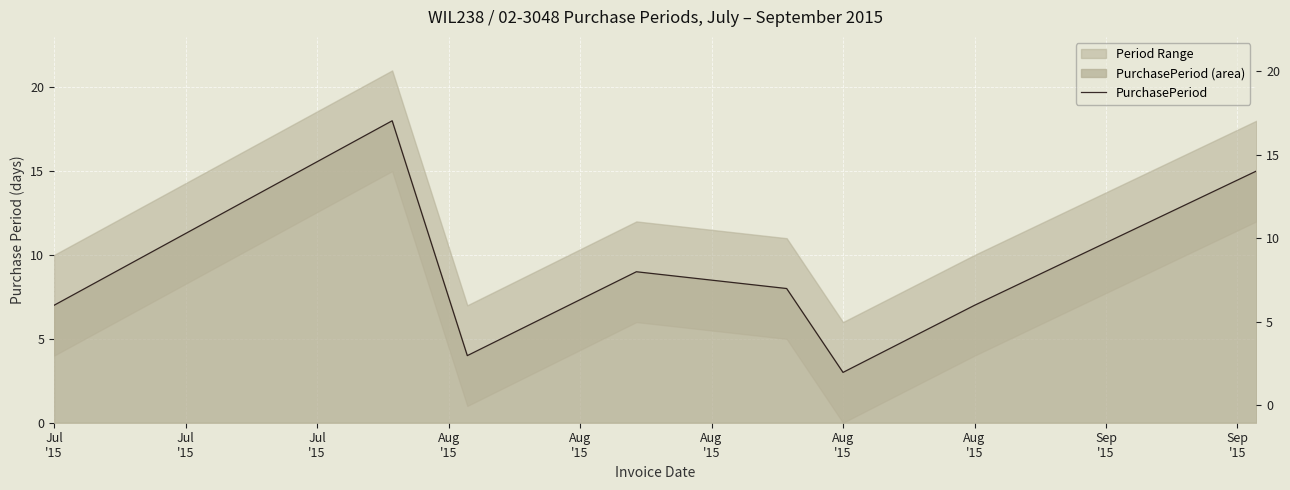

Rank the categories by value from highest to lowest.

Jul
'15, Aug
'15, Aug
'15, Aug
'15, Jul
'15, Aug
'15, Jul
'15, Aug
'15